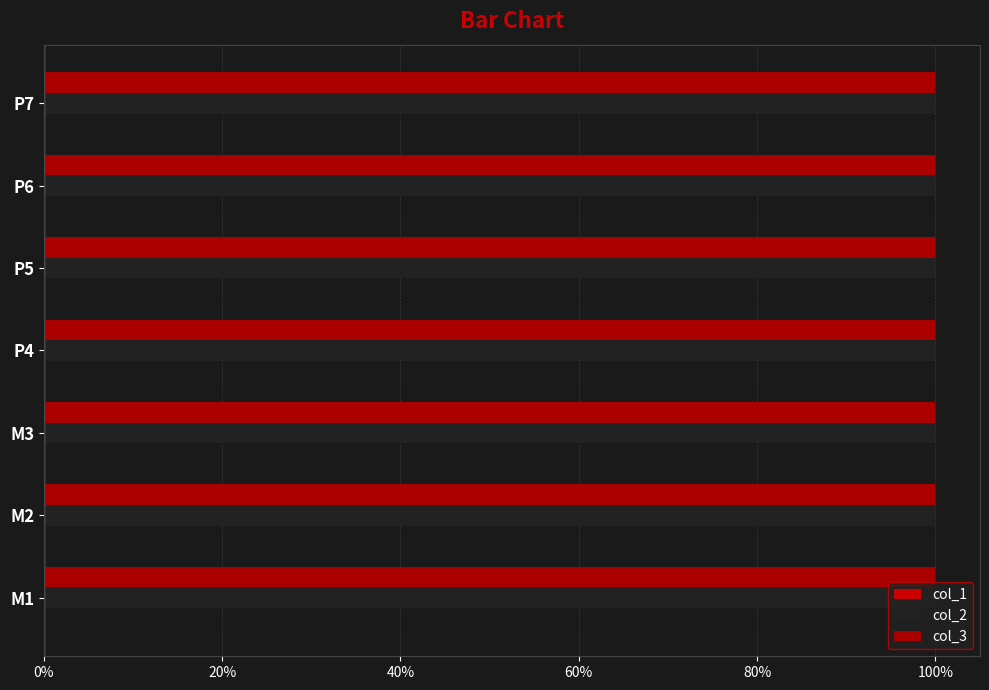

What is the spread (max minus min) of values at P5?

1